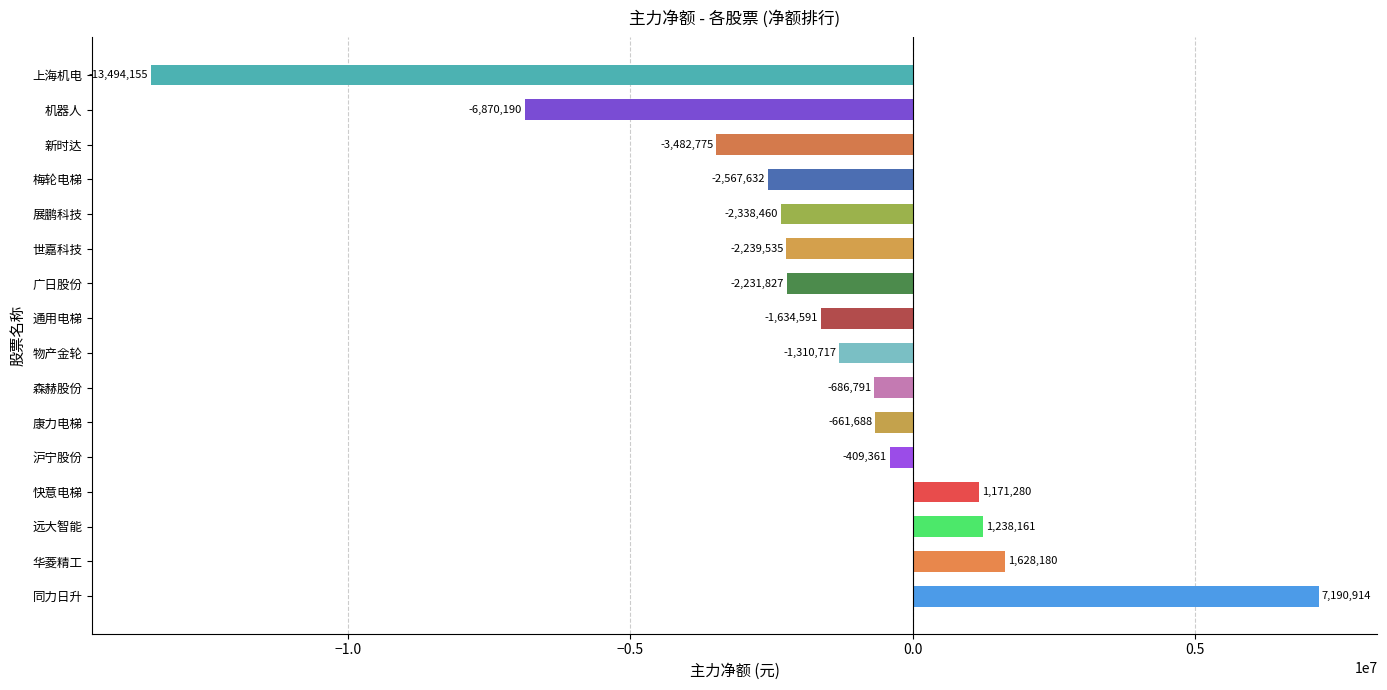

List the labels in order of value, smallest first.

上海机电, 机器人, 新时达, 梅轮电梯, 展鹏科技, 世嘉科技, 广日股份, 通用电梯, 物产金轮, 森赫股份, 康力电梯, 沪宁股份, 快意电梯, 远大智能, 华菱精工, 同力日升